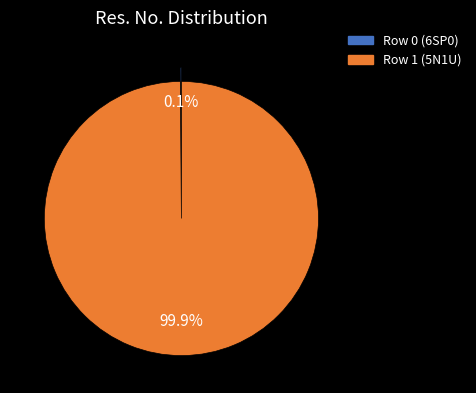

To the nearest percent, what percentage of the pie is Row 1 (5N1U)?

100%